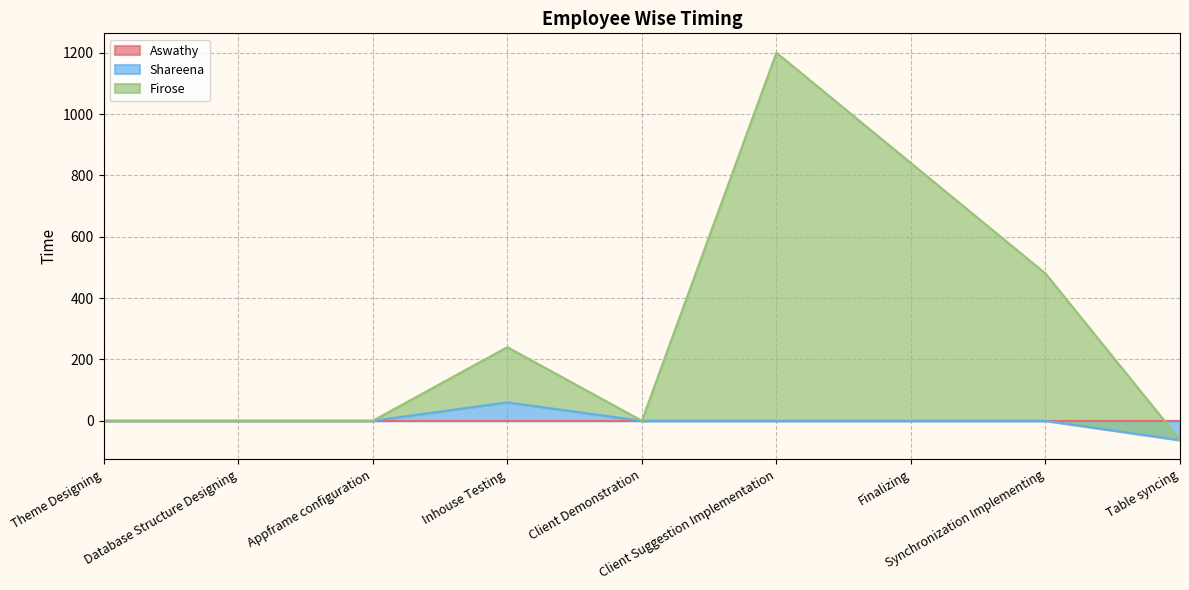

What is the minimum value shown in the chart?

-63.0